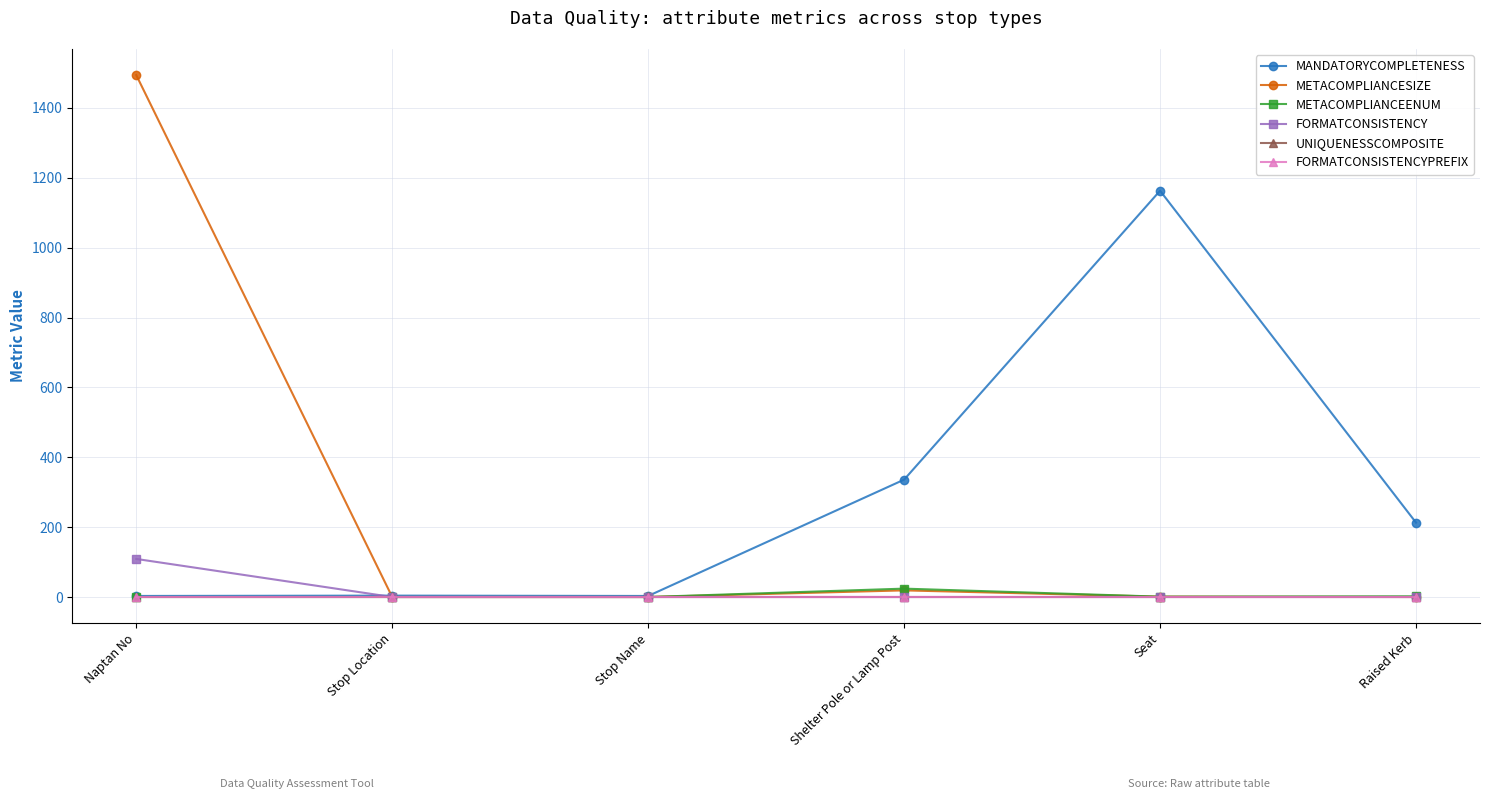

True or false: FORMATCONSISTENCY and METACOMPLIANCEENUM intersect in this chart.

False